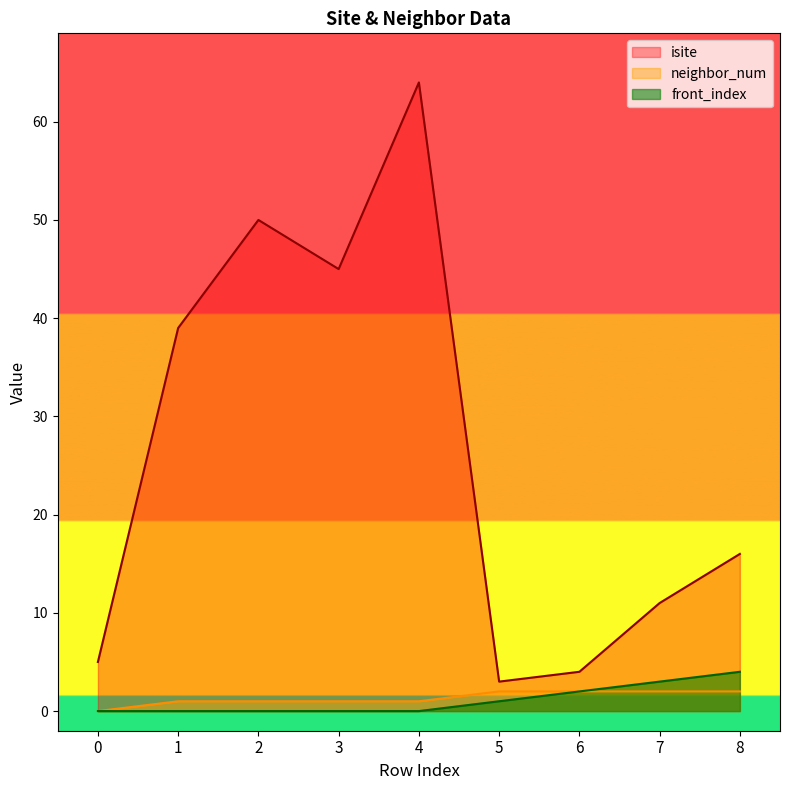

Is the value of isite at 2 greater than the value of neighbor_num at 1?

Yes